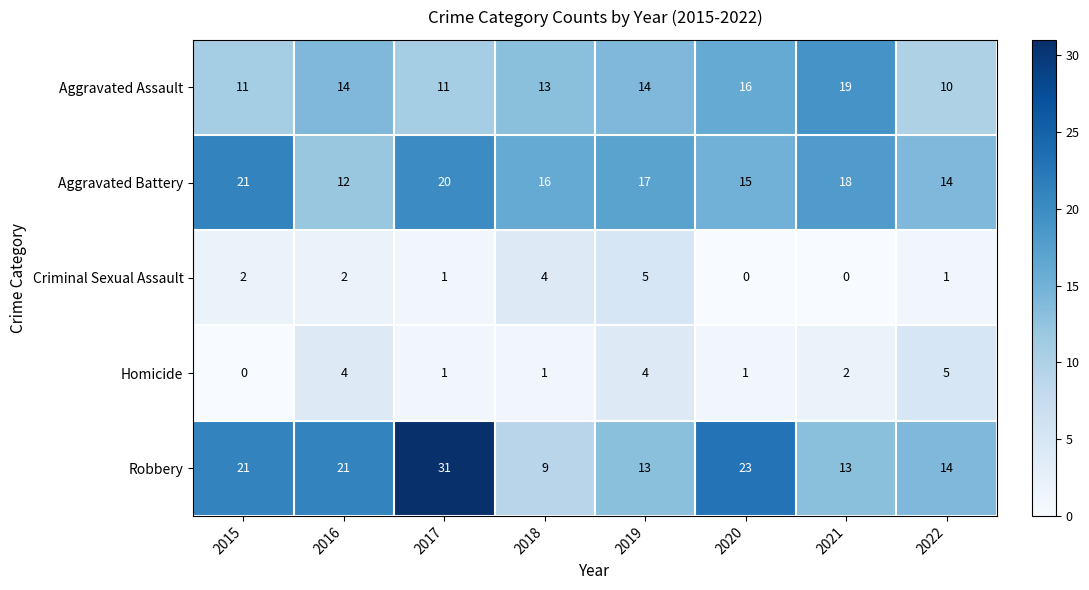

What is the difference between the maximum and minimum values in the Aggravated Battery series?

9